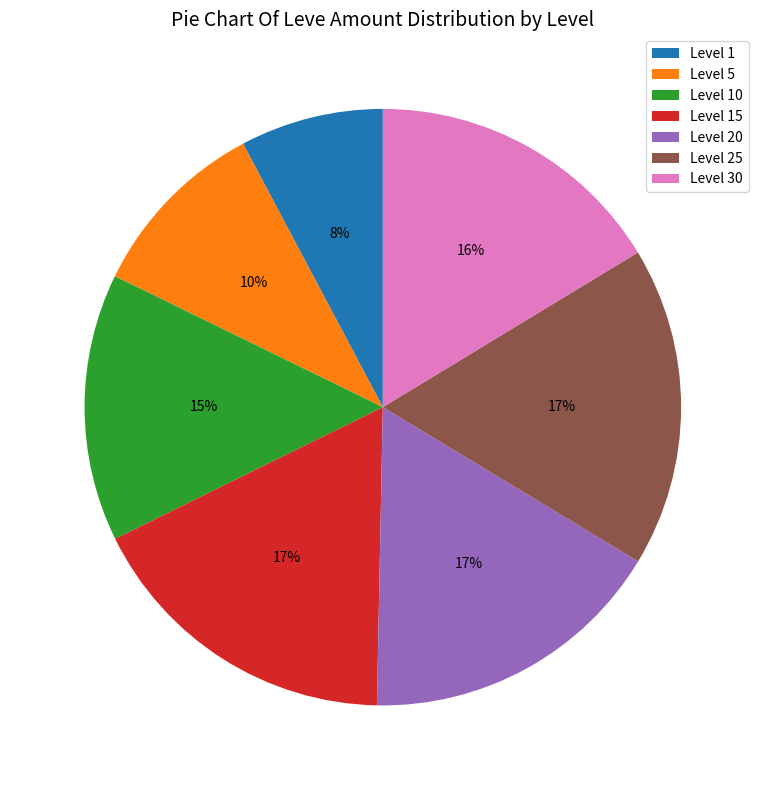

How many segments does this pie chart have?

7